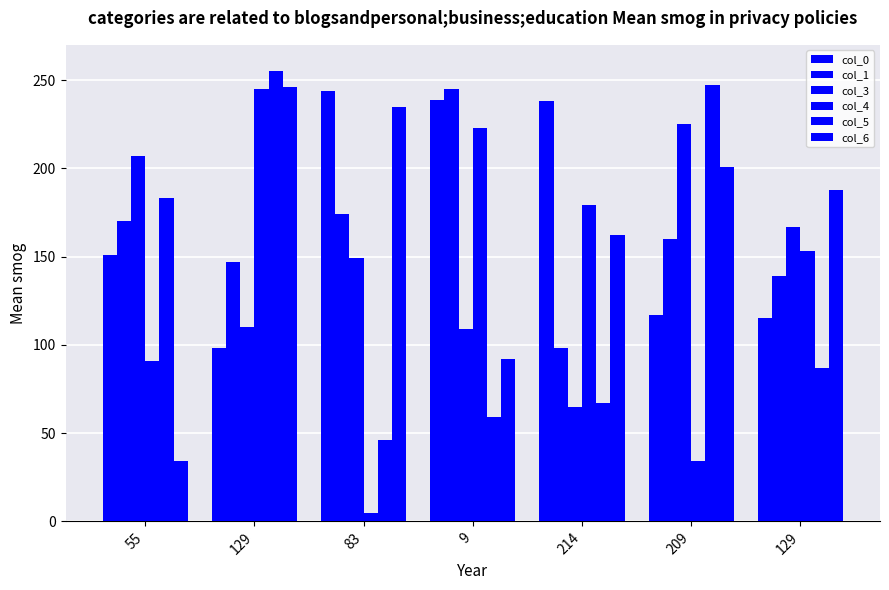

At which label does col_6 reach its peak?

129